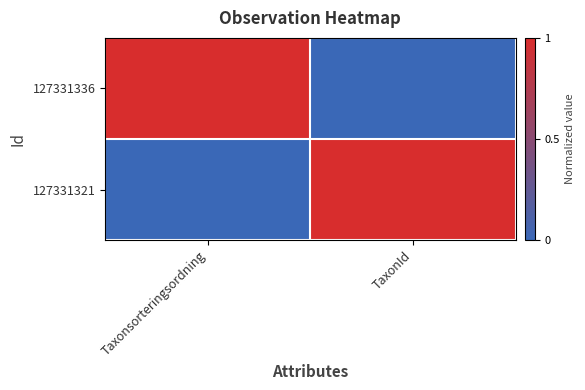

Which category has the highest value across all series?

Taxonsorteringsordning